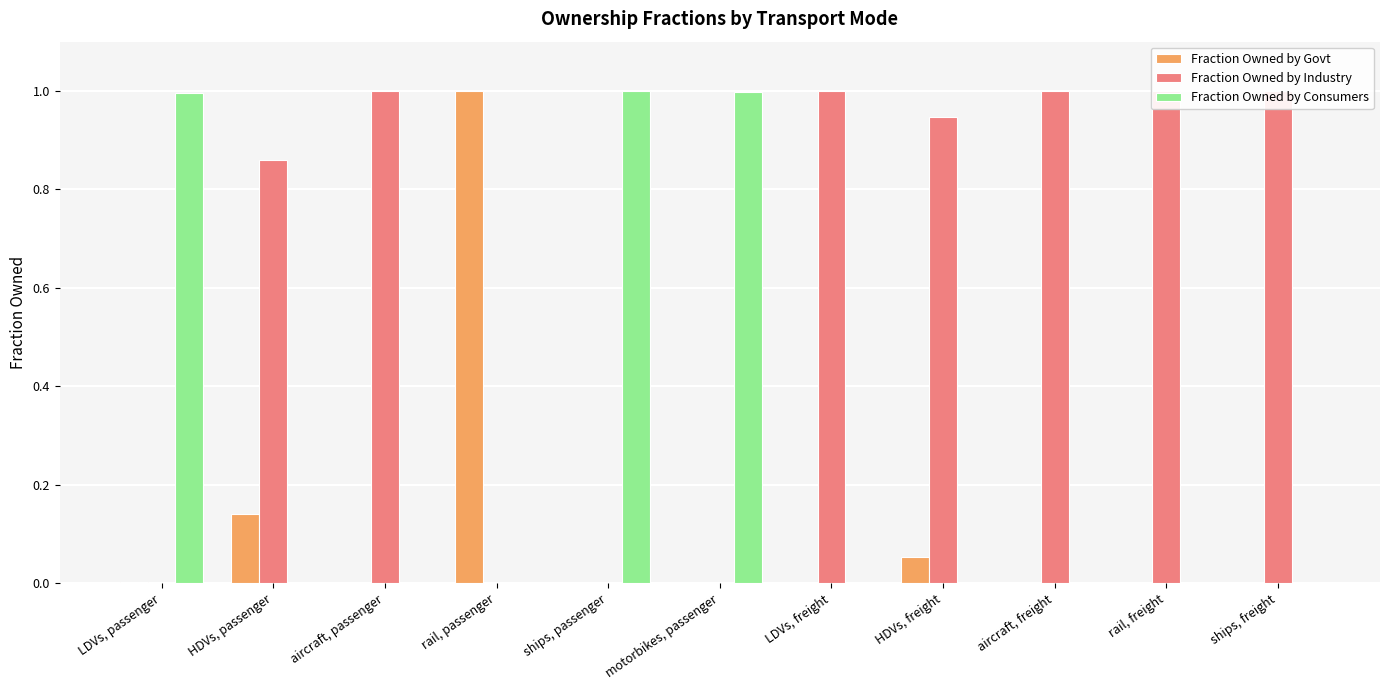

At which label is Fraction Owned by Consumers closest to 0?

HDVs, passenger